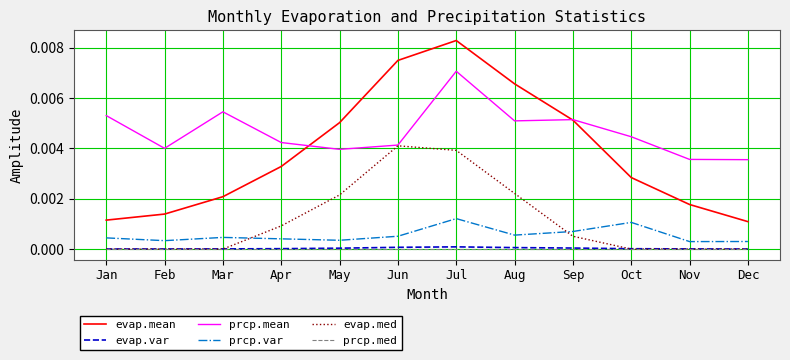

The value of prcp.var at Dec is 0.0. True or false?

True